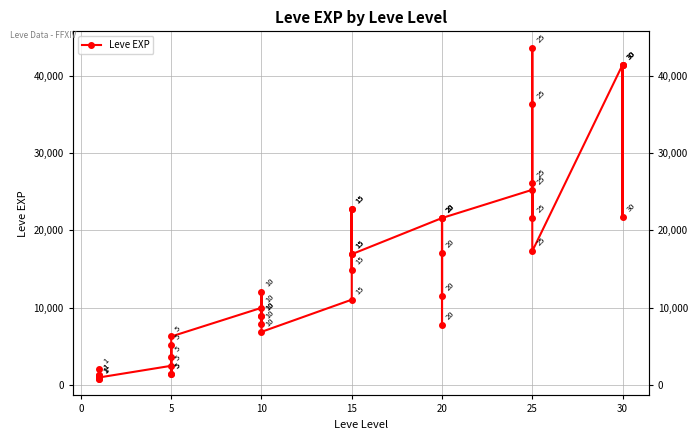

Is it true that the value at 15 is 5284?

False